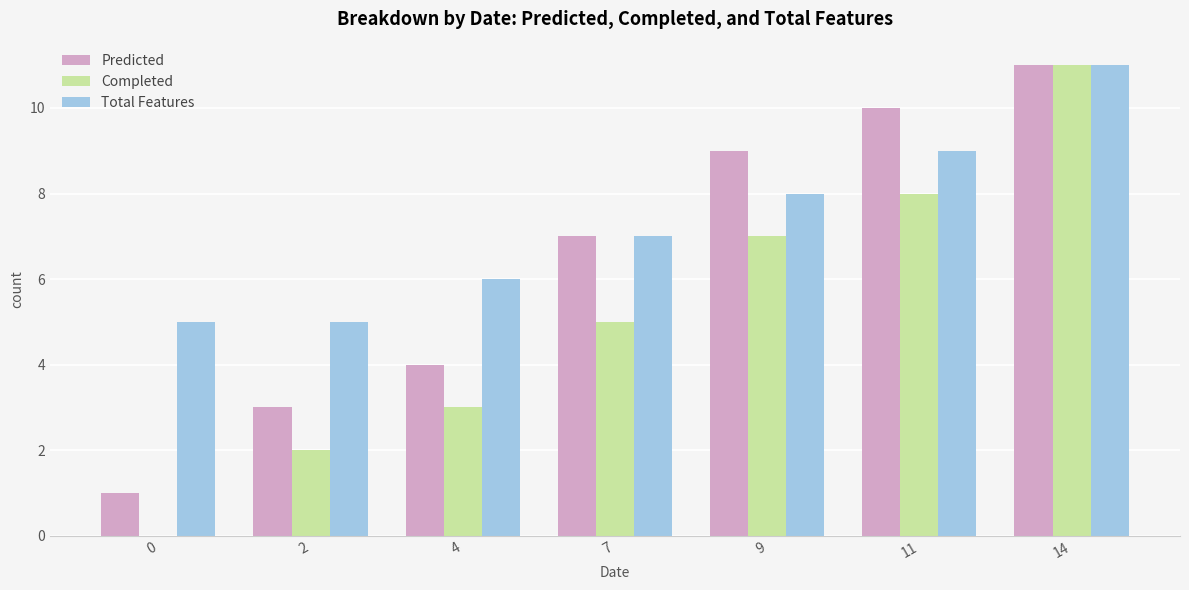

How many data points does each series have?

7